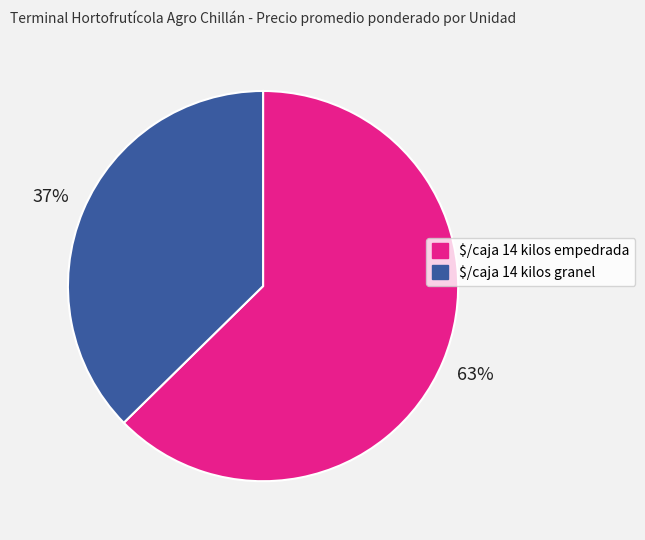

To the nearest percent, what is the average slice percentage?

50%